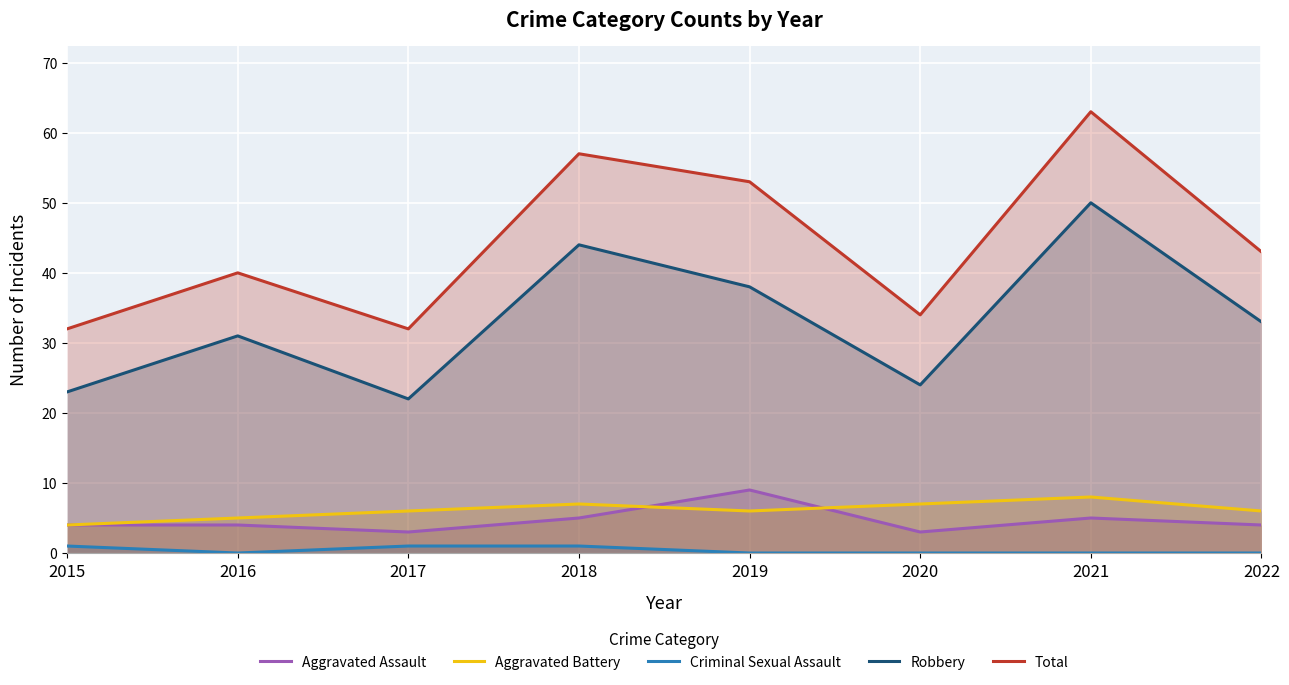

What is the average value of the Total series?

44